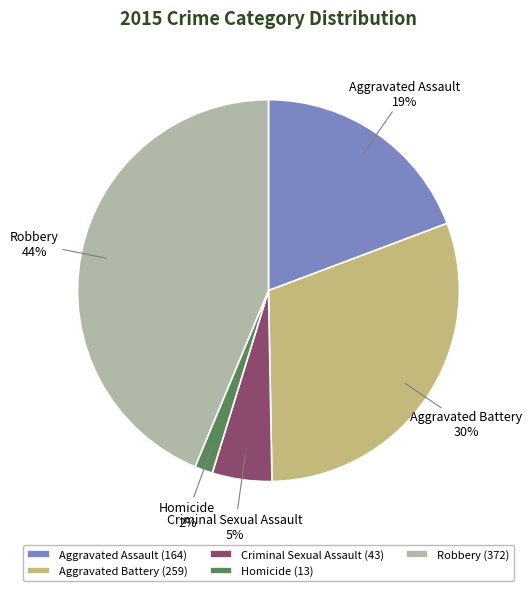

How many slices are in this pie chart?

5